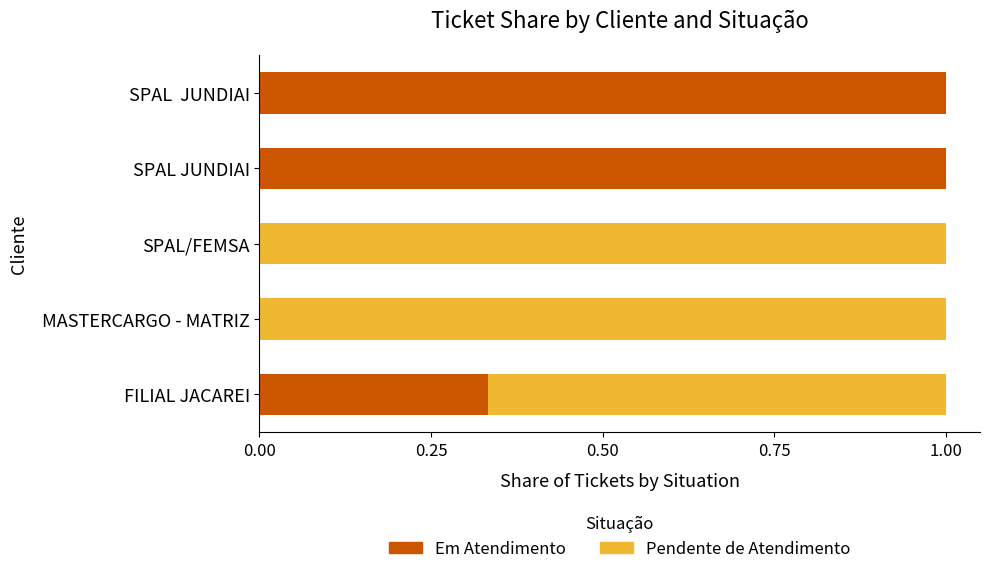

Is it true that Em Atendimento equals -0.4 at MASTERCARGO - MATRIZ?

False